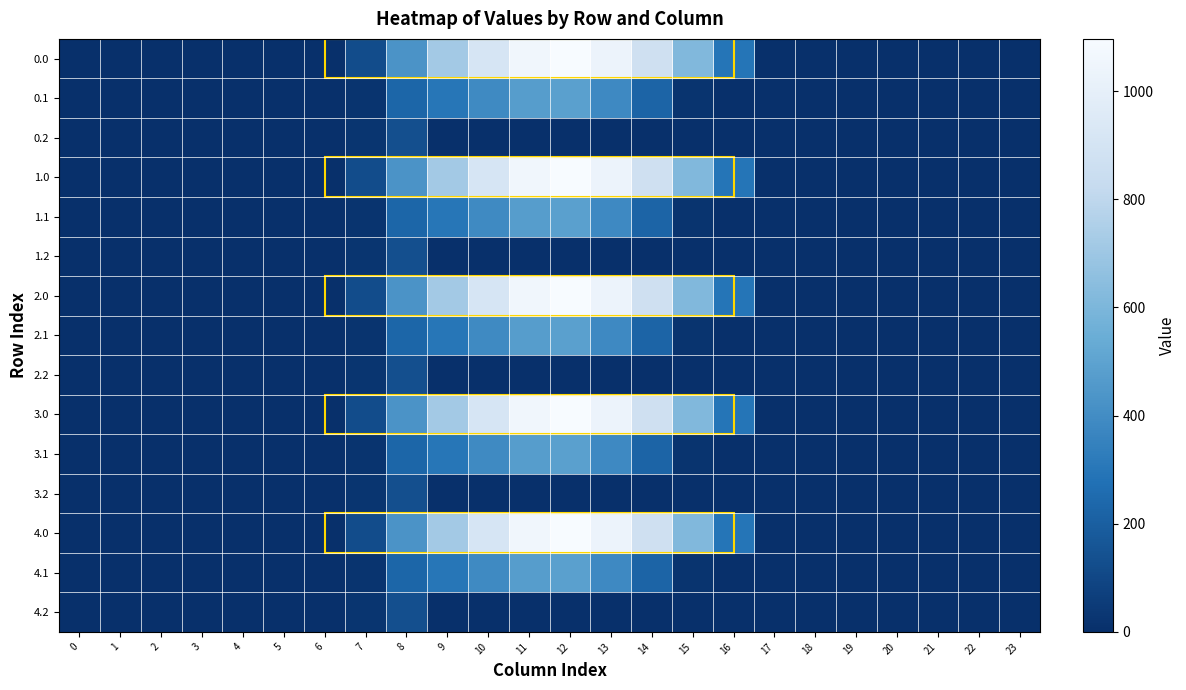

Reading left to right, extract all data points from this chart.

0.0: 0=0.0	1=0.0	2=0.0	3=0.0	4=0.0	5=0.0	6=0.0	7=120.6	8=430.3	9=716.9	10=916.2	11=1060.3	12=1096.7	13=1032.9	14=870.6	15=615.9	16=294.5	17=0.0	18=0.0	19=0.0	20=0.0	21=0.0	22=0.0	23=0.0
0.1: 0=0.0	1=0.0	2=0.0	3=0.0	4=0.0	5=0.0	6=0.0	7=17.7	8=227.5	9=295.9	10=388.1	11=471.7	12=485.4	13=382.7	14=219.2	15=17.3	16=0.0	17=0.0	18=0.0	19=0.0	20=0.0	21=0.0	22=0.0	23=0.0
0.2: 0=0.0	1=0.0	2=0.0	3=0.0	4=0.0	5=0.0	6=0.0	7=22.3	8=134.2	9=0.0	10=0.0	11=0.0	12=0.0	13=0.0	14=0.0	15=0.0	16=0.0	17=0.0	18=0.0	19=0.0	20=0.0	21=0.0	22=0.0	23=0.0
1.0: 0=0.0	1=0.0	2=0.0	3=0.0	4=0.0	5=0.0	6=0.0	7=120.6	8=430.3	9=716.9	10=916.2	11=1060.3	12=1096.7	13=1032.9	14=870.6	15=615.9	16=294.5	17=0.0	18=0.0	19=0.0	20=0.0	21=0.0	22=0.0	23=0.0
1.1: 0=0.0	1=0.0	2=0.0	3=0.0	4=0.0	5=0.0	6=0.0	7=17.7	8=227.5	9=295.9	10=388.1	11=471.7	12=485.4	13=382.7	14=219.2	15=17.3	16=0.0	17=0.0	18=0.0	19=0.0	20=0.0	21=0.0	22=0.0	23=0.0
1.2: 0=0.0	1=0.0	2=0.0	3=0.0	4=0.0	5=0.0	6=0.0	7=22.3	8=134.2	9=0.0	10=0.0	11=0.0	12=0.0	13=0.0	14=0.0	15=0.0	16=0.0	17=0.0	18=0.0	19=0.0	20=0.0	21=0.0	22=0.0	23=0.0
2.0: 0=0.0	1=0.0	2=0.0	3=0.0	4=0.0	5=0.0	6=0.0	7=120.6	8=430.3	9=716.9	10=916.2	11=1060.3	12=1096.7	13=1032.9	14=870.6	15=615.9	16=294.5	17=0.0	18=0.0	19=0.0	20=0.0	21=0.0	22=0.0	23=0.0
2.1: 0=0.0	1=0.0	2=0.0	3=0.0	4=0.0	5=0.0	6=0.0	7=17.7	8=227.5	9=295.9	10=388.1	11=471.7	12=485.4	13=382.7	14=219.2	15=17.3	16=0.0	17=0.0	18=0.0	19=0.0	20=0.0	21=0.0	22=0.0	23=0.0
2.2: 0=0.0	1=0.0	2=0.0	3=0.0	4=0.0	5=0.0	6=0.0	7=22.3	8=134.2	9=0.0	10=0.0	11=0.0	12=0.0	13=0.0	14=0.0	15=0.0	16=0.0	17=0.0	18=0.0	19=0.0	20=0.0	21=0.0	22=0.0	23=0.0
3.0: 0=0.0	1=0.0	2=0.0	3=0.0	4=0.0	5=0.0	6=0.0	7=120.6	8=430.3	9=716.9	10=916.2	11=1060.3	12=1096.7	13=1032.9	14=870.6	15=615.9	16=294.5	17=0.0	18=0.0	19=0.0	20=0.0	21=0.0	22=0.0	23=0.0
3.1: 0=0.0	1=0.0	2=0.0	3=0.0	4=0.0	5=0.0	6=0.0	7=17.7	8=227.5	9=295.9	10=388.1	11=471.7	12=485.4	13=382.7	14=219.2	15=17.3	16=0.0	17=0.0	18=0.0	19=0.0	20=0.0	21=0.0	22=0.0	23=0.0
3.2: 0=0.0	1=0.0	2=0.0	3=0.0	4=0.0	5=0.0	6=0.0	7=22.3	8=134.2	9=0.0	10=0.0	11=0.0	12=0.0	13=0.0	14=0.0	15=0.0	16=0.0	17=0.0	18=0.0	19=0.0	20=0.0	21=0.0	22=0.0	23=0.0
4.0: 0=0.0	1=0.0	2=0.0	3=0.0	4=0.0	5=0.0	6=0.0	7=120.6	8=430.3	9=716.9	10=916.2	11=1060.3	12=1096.7	13=1032.9	14=870.6	15=615.9	16=294.5	17=0.0	18=0.0	19=0.0	20=0.0	21=0.0	22=0.0	23=0.0
4.1: 0=0.0	1=0.0	2=0.0	3=0.0	4=0.0	5=0.0	6=0.0	7=17.7	8=227.5	9=295.9	10=388.1	11=471.7	12=485.4	13=382.7	14=219.2	15=17.3	16=0.0	17=0.0	18=0.0	19=0.0	20=0.0	21=0.0	22=0.0	23=0.0
4.2: 0=0.0	1=0.0	2=0.0	3=0.0	4=0.0	5=0.0	6=0.0	7=22.3	8=134.2	9=0.0	10=0.0	11=0.0	12=0.0	13=0.0	14=0.0	15=0.0	16=0.0	17=0.0	18=0.0	19=0.0	20=0.0	21=0.0	22=0.0	23=0.0